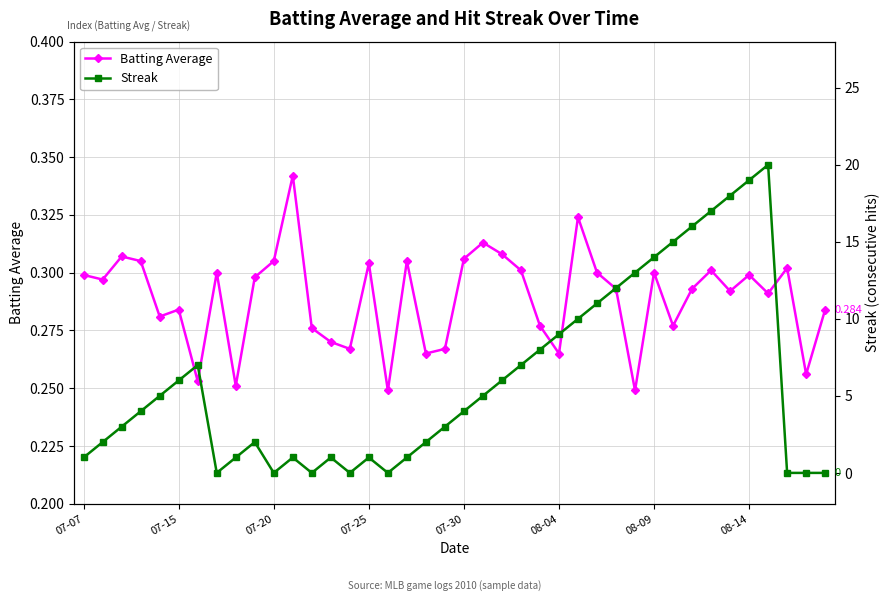

Count the number of categories in the chart.

40